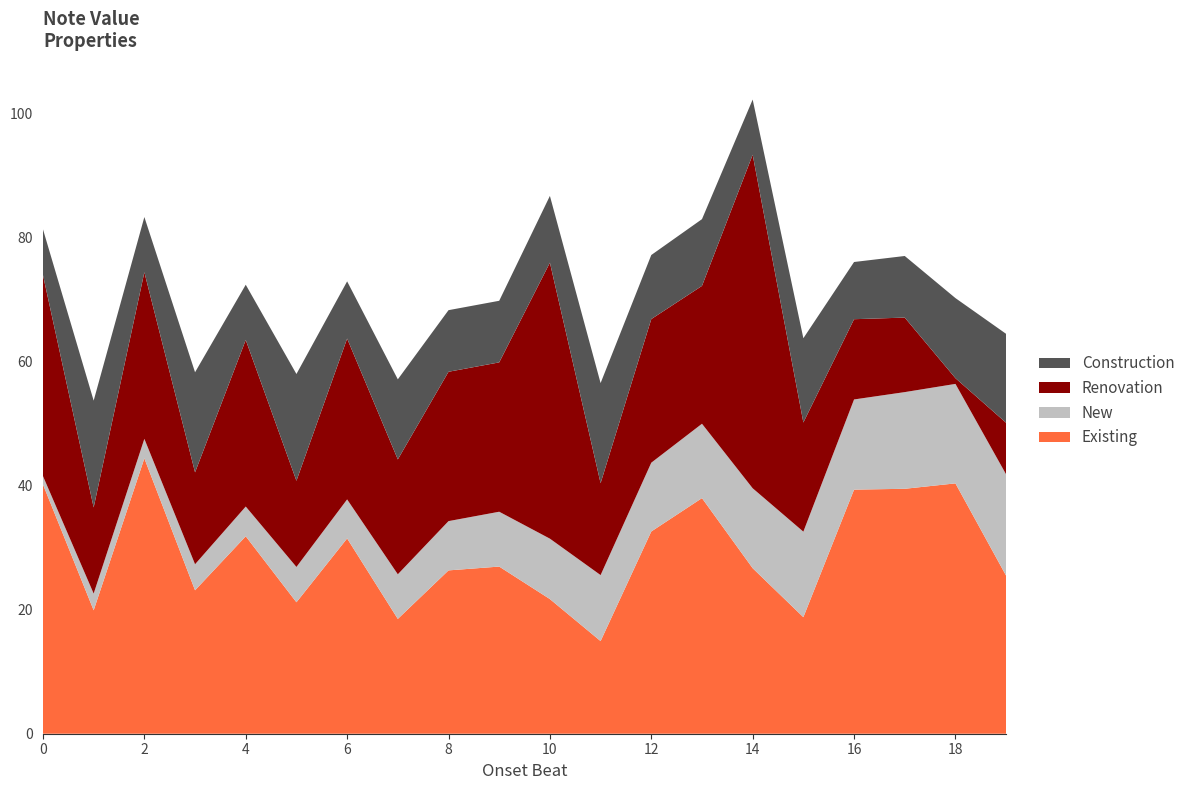

At which category is the sum across all series the highest?

14